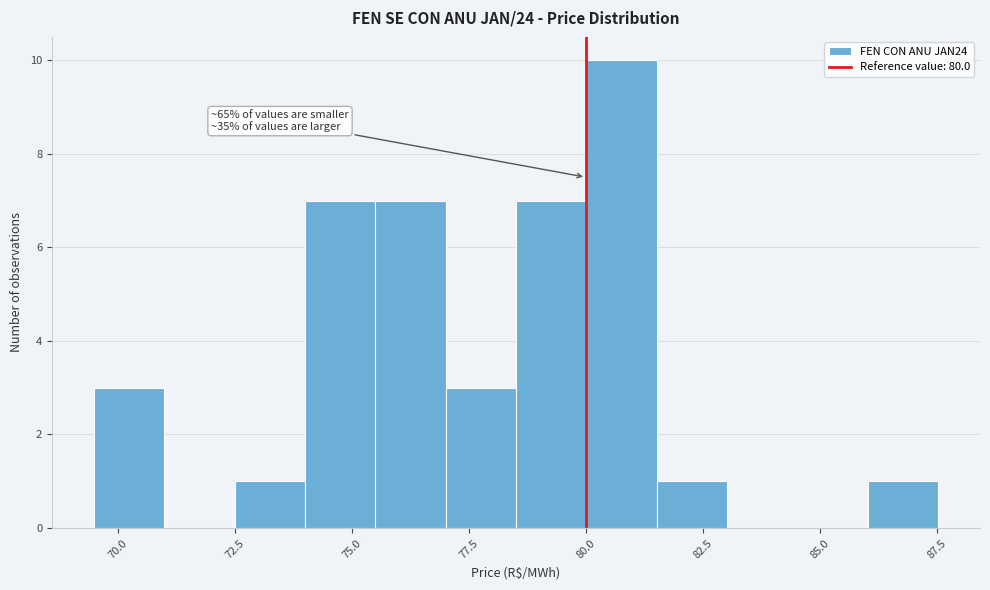

Read against the x-axis, roughly where is the centre of the tallest bar?

81.0